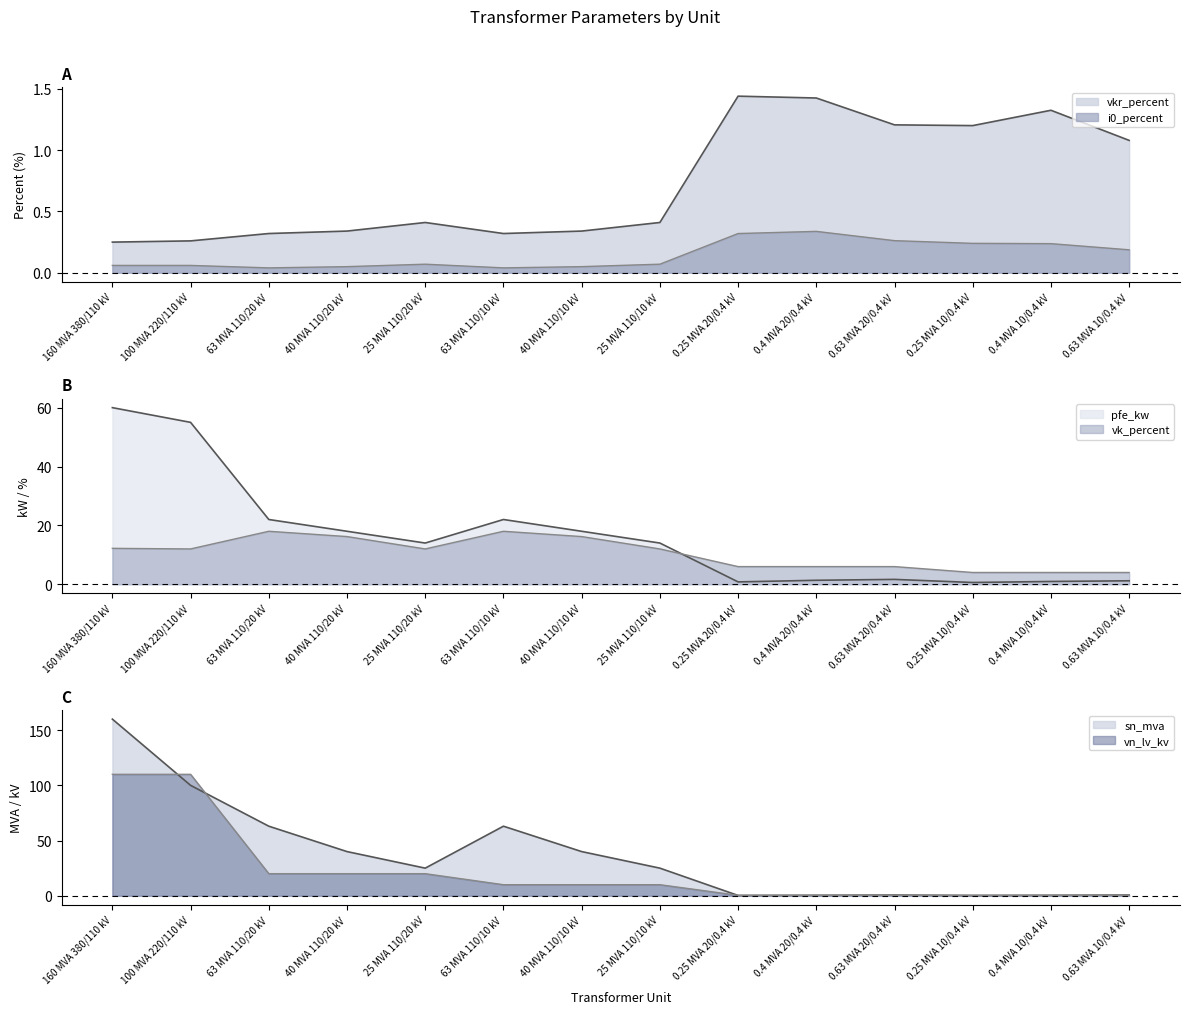

What position from the left is 40 MVA 110/20 kV?

4